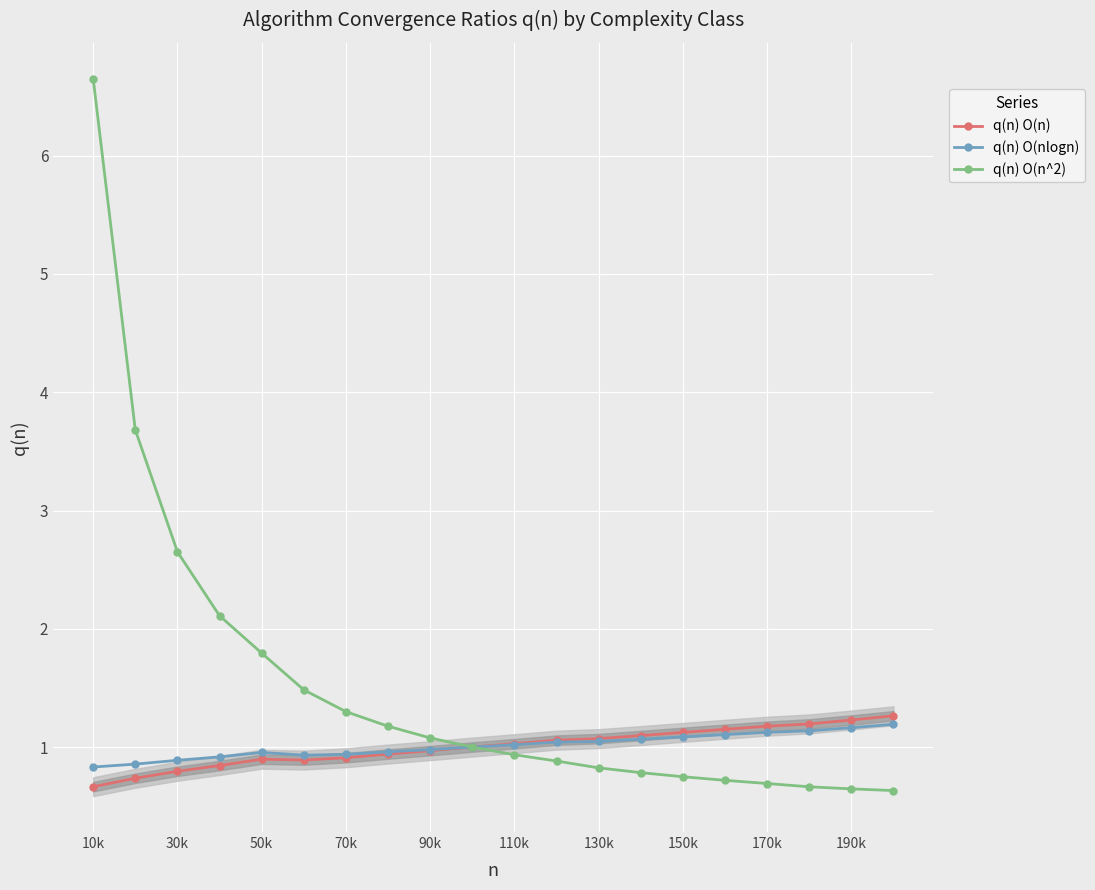

What is the maximum value shown in the chart?

6.7